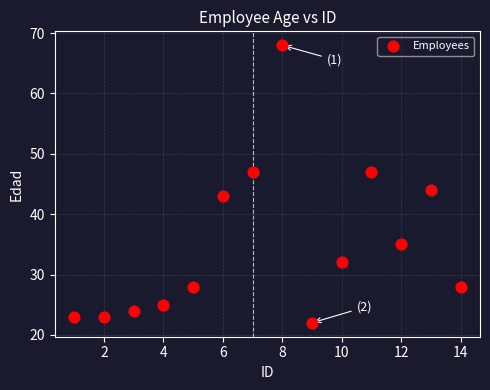

What is the range of X values (max minus min)?

13